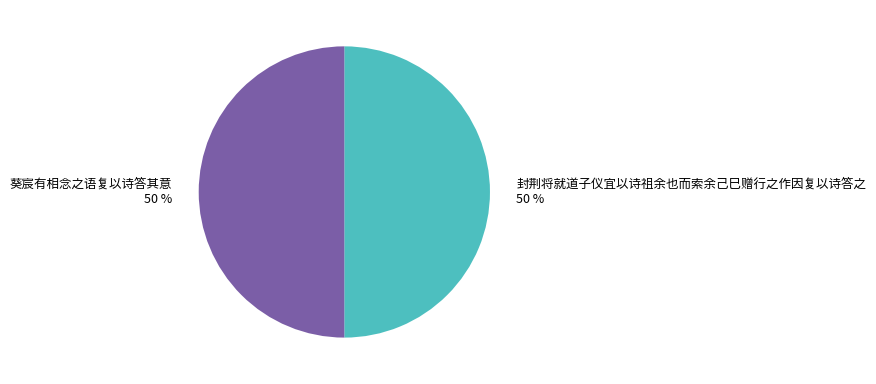

To the nearest percent, what percentage of the pie is 封荆将就道子仪宜以诗祖余也而索余己巳赠行之作因复以诗答之?

50%